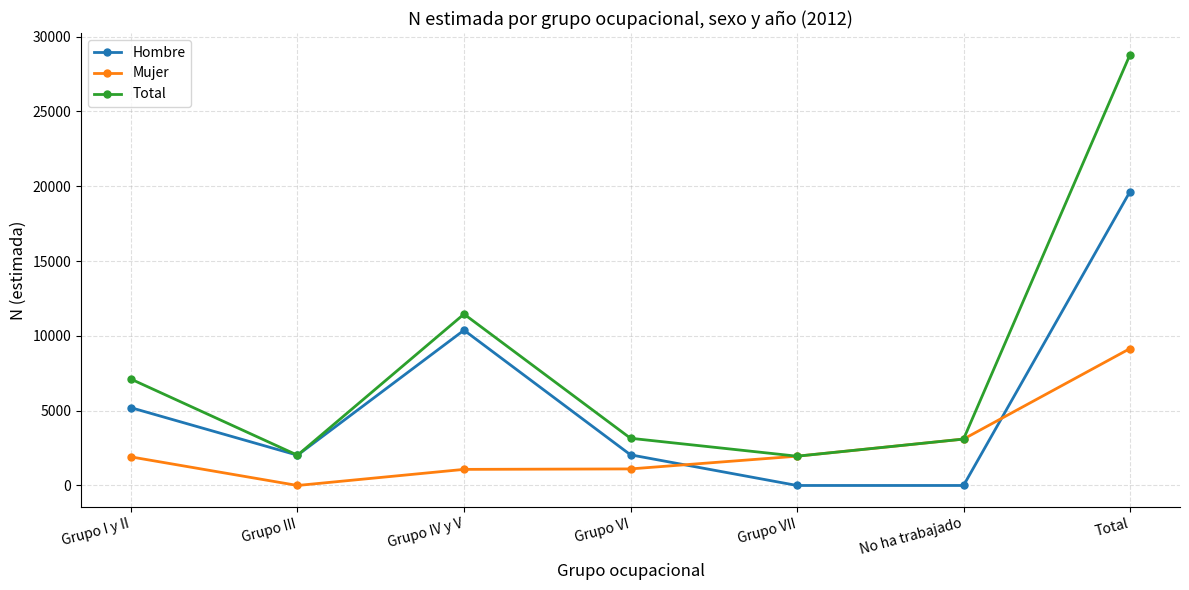

Where is the first local minimum for Hombre?

Grupo III